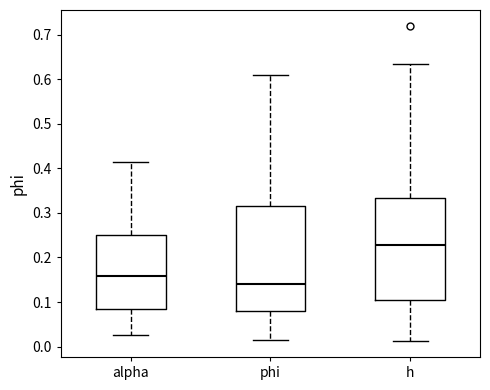

Where does the lower whisker of the box for phi end on the y-axis? The values are not printed on the chart, so give them approximately, as read against the axis.

0.01